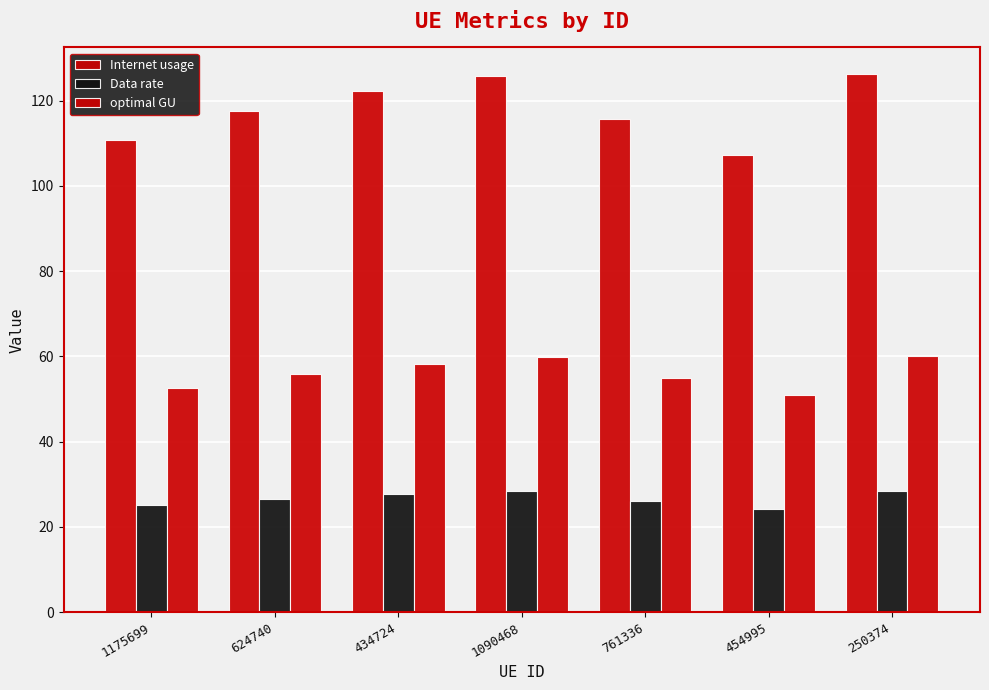

What is the difference between the second highest and second lowest values in the Data rate series?

3.4